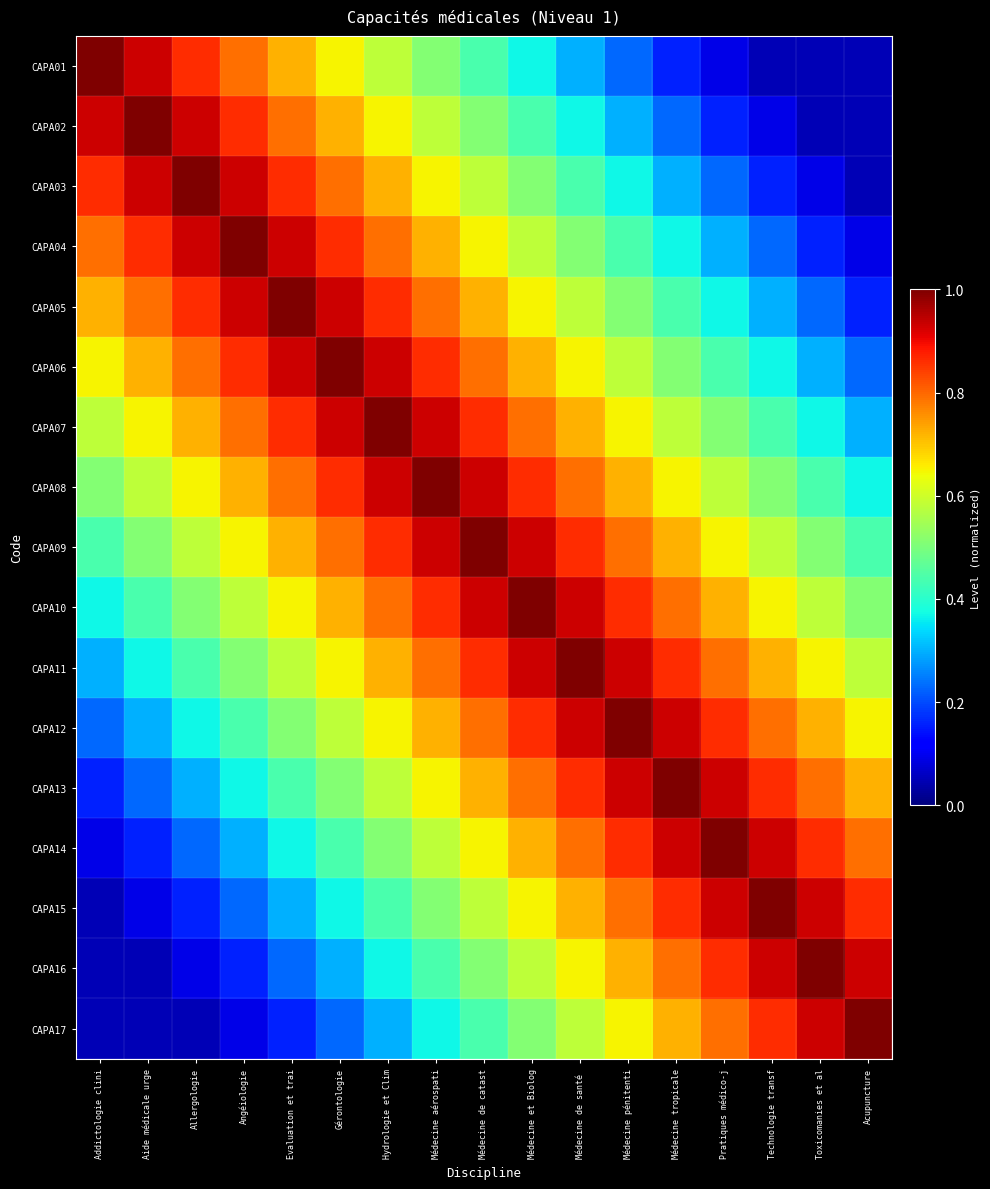

Reading right to left, transcribe all the data shown in this chart.

CAPA01: Acupuncture=0.1	Toxicomanies et al=0.1	Technologie transf=0.1	Pratiques médico-j=0.1	Médecine tropicale=0.2	Médecine pénitenti=0.2	Médecine de santé =0.3	Médecine et Biolog=0.4	Médecine de catast=0.4	Médecine aérospati=0.5	Hydrologie et Clim=0.6	Gérontologie=0.6	Evaluation et trai=0.7	Angéiologie=0.8	Allergologie=0.9	Aide médicale urge=0.9	Addictologie clini=1.0
CAPA02: Acupuncture=0.1	Toxicomanies et al=0.1	Technologie transf=0.1	Pratiques médico-j=0.2	Médecine tropicale=0.2	Médecine pénitenti=0.3	Médecine de santé =0.4	Médecine et Biolog=0.4	Médecine de catast=0.5	Médecine aérospati=0.6	Hydrologie et Clim=0.6	Gérontologie=0.7	Evaluation et trai=0.8	Angéiologie=0.9	Allergologie=0.9	Aide médicale urge=1.0	Addictologie clini=0.9
CAPA03: Acupuncture=0.1	Toxicomanies et al=0.1	Technologie transf=0.2	Pratiques médico-j=0.2	Médecine tropicale=0.3	Médecine pénitenti=0.4	Médecine de santé =0.4	Médecine et Biolog=0.5	Médecine de catast=0.6	Médecine aérospati=0.6	Hydrologie et Clim=0.7	Gérontologie=0.8	Evaluation et trai=0.9	Angéiologie=0.9	Allergologie=1.0	Aide médicale urge=0.9	Addictologie clini=0.9
CAPA04: Acupuncture=0.1	Toxicomanies et al=0.2	Technologie transf=0.2	Pratiques médico-j=0.3	Médecine tropicale=0.4	Médecine pénitenti=0.4	Médecine de santé =0.5	Médecine et Biolog=0.6	Médecine de catast=0.6	Médecine aérospati=0.7	Hydrologie et Clim=0.8	Gérontologie=0.9	Evaluation et trai=0.9	Angéiologie=1.0	Allergologie=0.9	Aide médicale urge=0.9	Addictologie clini=0.8
CAPA05: Acupuncture=0.2	Toxicomanies et al=0.2	Technologie transf=0.3	Pratiques médico-j=0.4	Médecine tropicale=0.4	Médecine pénitenti=0.5	Médecine de santé =0.6	Médecine et Biolog=0.6	Médecine de catast=0.7	Médecine aérospati=0.8	Hydrologie et Clim=0.9	Gérontologie=0.9	Evaluation et trai=1.0	Angéiologie=0.9	Allergologie=0.9	Aide médicale urge=0.8	Addictologie clini=0.7
CAPA06: Acupuncture=0.2	Toxicomanies et al=0.3	Technologie transf=0.4	Pratiques médico-j=0.4	Médecine tropicale=0.5	Médecine pénitenti=0.6	Médecine de santé =0.6	Médecine et Biolog=0.7	Médecine de catast=0.8	Médecine aérospati=0.9	Hydrologie et Clim=0.9	Gérontologie=1.0	Evaluation et trai=0.9	Angéiologie=0.9	Allergologie=0.8	Aide médicale urge=0.7	Addictologie clini=0.6
CAPA07: Acupuncture=0.3	Toxicomanies et al=0.4	Technologie transf=0.4	Pratiques médico-j=0.5	Médecine tropicale=0.6	Médecine pénitenti=0.6	Médecine de santé =0.7	Médecine et Biolog=0.8	Médecine de catast=0.9	Médecine aérospati=0.9	Hydrologie et Clim=1.0	Gérontologie=0.9	Evaluation et trai=0.9	Angéiologie=0.8	Allergologie=0.7	Aide médicale urge=0.6	Addictologie clini=0.6
CAPA08: Acupuncture=0.4	Toxicomanies et al=0.4	Technologie transf=0.5	Pratiques médico-j=0.6	Médecine tropicale=0.6	Médecine pénitenti=0.7	Médecine de santé =0.8	Médecine et Biolog=0.9	Médecine de catast=0.9	Médecine aérospati=1.0	Hydrologie et Clim=0.9	Gérontologie=0.9	Evaluation et trai=0.8	Angéiologie=0.7	Allergologie=0.6	Aide médicale urge=0.6	Addictologie clini=0.5
CAPA09: Acupuncture=0.4	Toxicomanies et al=0.5	Technologie transf=0.6	Pratiques médico-j=0.6	Médecine tropicale=0.7	Médecine pénitenti=0.8	Médecine de santé =0.9	Médecine et Biolog=0.9	Médecine de catast=1.0	Médecine aérospati=0.9	Hydrologie et Clim=0.9	Gérontologie=0.8	Evaluation et trai=0.7	Angéiologie=0.6	Allergologie=0.6	Aide médicale urge=0.5	Addictologie clini=0.4
CAPA10: Acupuncture=0.5	Toxicomanies et al=0.6	Technologie transf=0.6	Pratiques médico-j=0.7	Médecine tropicale=0.8	Médecine pénitenti=0.9	Médecine de santé =0.9	Médecine et Biolog=1.0	Médecine de catast=0.9	Médecine aérospati=0.9	Hydrologie et Clim=0.8	Gérontologie=0.7	Evaluation et trai=0.6	Angéiologie=0.6	Allergologie=0.5	Aide médicale urge=0.4	Addictologie clini=0.4
CAPA11: Acupuncture=0.6	Toxicomanies et al=0.6	Technologie transf=0.7	Pratiques médico-j=0.8	Médecine tropicale=0.9	Médecine pénitenti=0.9	Médecine de santé =1.0	Médecine et Biolog=0.9	Médecine de catast=0.9	Médecine aérospati=0.8	Hydrologie et Clim=0.7	Gérontologie=0.6	Evaluation et trai=0.6	Angéiologie=0.5	Allergologie=0.4	Aide médicale urge=0.4	Addictologie clini=0.3
CAPA12: Acupuncture=0.6	Toxicomanies et al=0.7	Technologie transf=0.8	Pratiques médico-j=0.9	Médecine tropicale=0.9	Médecine pénitenti=1.0	Médecine de santé =0.9	Médecine et Biolog=0.9	Médecine de catast=0.8	Médecine aérospati=0.7	Hydrologie et Clim=0.6	Gérontologie=0.6	Evaluation et trai=0.5	Angéiologie=0.4	Allergologie=0.4	Aide médicale urge=0.3	Addictologie clini=0.2
CAPA13: Acupuncture=0.7	Toxicomanies et al=0.8	Technologie transf=0.9	Pratiques médico-j=0.9	Médecine tropicale=1.0	Médecine pénitenti=0.9	Médecine de santé =0.9	Médecine et Biolog=0.8	Médecine de catast=0.7	Médecine aérospati=0.6	Hydrologie et Clim=0.6	Gérontologie=0.5	Evaluation et trai=0.4	Angéiologie=0.4	Allergologie=0.3	Aide médicale urge=0.2	Addictologie clini=0.2
CAPA14: Acupuncture=0.8	Toxicomanies et al=0.9	Technologie transf=0.9	Pratiques médico-j=1.0	Médecine tropicale=0.9	Médecine pénitenti=0.9	Médecine de santé =0.8	Médecine et Biolog=0.7	Médecine de catast=0.6	Médecine aérospati=0.6	Hydrologie et Clim=0.5	Gérontologie=0.4	Evaluation et trai=0.4	Angéiologie=0.3	Allergologie=0.2	Aide médicale urge=0.2	Addictologie clini=0.1
CAPA15: Acupuncture=0.9	Toxicomanies et al=0.9	Technologie transf=1.0	Pratiques médico-j=0.9	Médecine tropicale=0.9	Médecine pénitenti=0.8	Médecine de santé =0.7	Médecine et Biolog=0.6	Médecine de catast=0.6	Médecine aérospati=0.5	Hydrologie et Clim=0.4	Gérontologie=0.4	Evaluation et trai=0.3	Angéiologie=0.2	Allergologie=0.2	Aide médicale urge=0.1	Addictologie clini=0.1
CAPA16: Acupuncture=0.9	Toxicomanies et al=1.0	Technologie transf=0.9	Pratiques médico-j=0.9	Médecine tropicale=0.8	Médecine pénitenti=0.7	Médecine de santé =0.6	Médecine et Biolog=0.6	Médecine de catast=0.5	Médecine aérospati=0.4	Hydrologie et Clim=0.4	Gérontologie=0.3	Evaluation et trai=0.2	Angéiologie=0.2	Allergologie=0.1	Aide médicale urge=0.1	Addictologie clini=0.1
CAPA17: Acupuncture=1.0	Toxicomanies et al=0.9	Technologie transf=0.9	Pratiques médico-j=0.8	Médecine tropicale=0.7	Médecine pénitenti=0.6	Médecine de santé =0.6	Médecine et Biolog=0.5	Médecine de catast=0.4	Médecine aérospati=0.4	Hydrologie et Clim=0.3	Gérontologie=0.2	Evaluation et trai=0.2	Angéiologie=0.1	Allergologie=0.1	Aide médicale urge=0.1	Addictologie clini=0.1